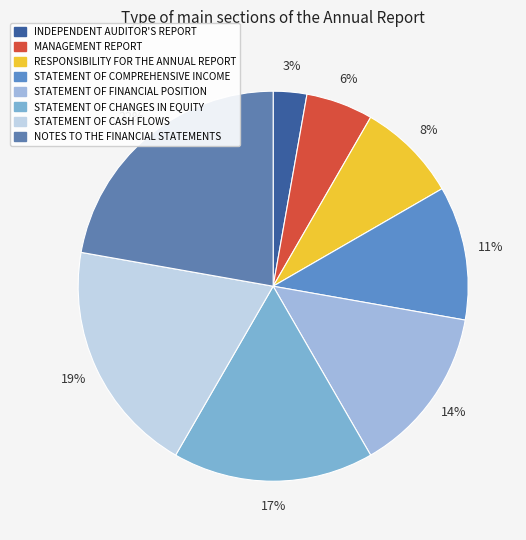

What percentage is the STATEMENT OF CASH FLOWS slice, to the nearest percent?

19%